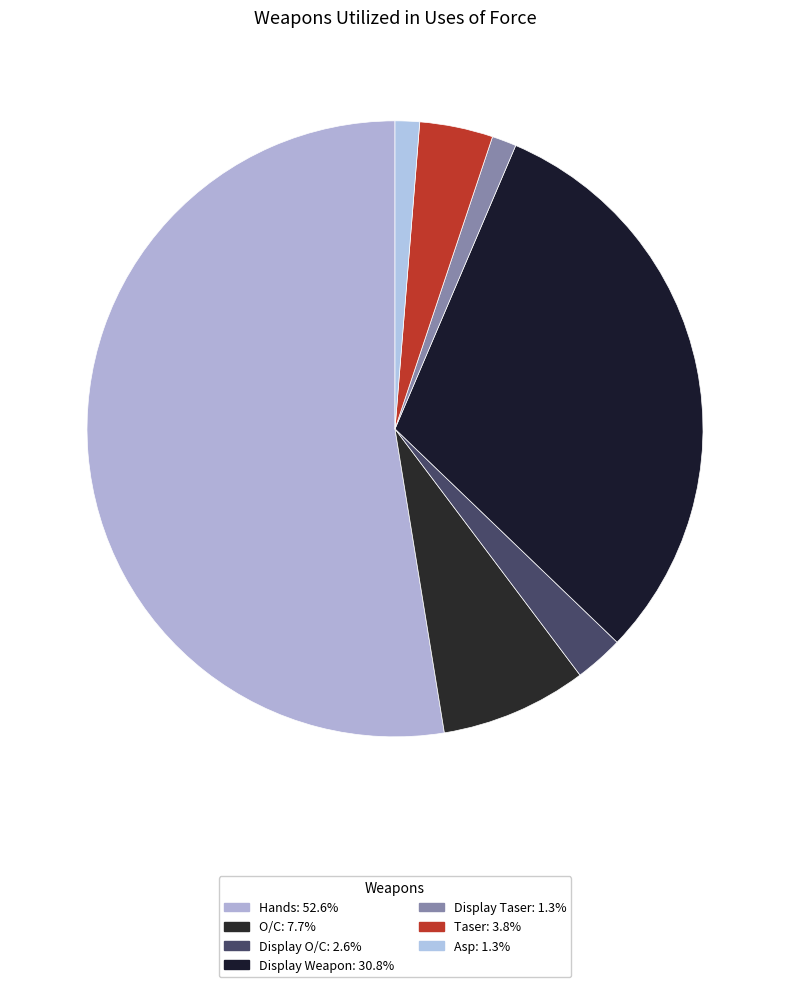

Which slice is the smallest?

Display Taser